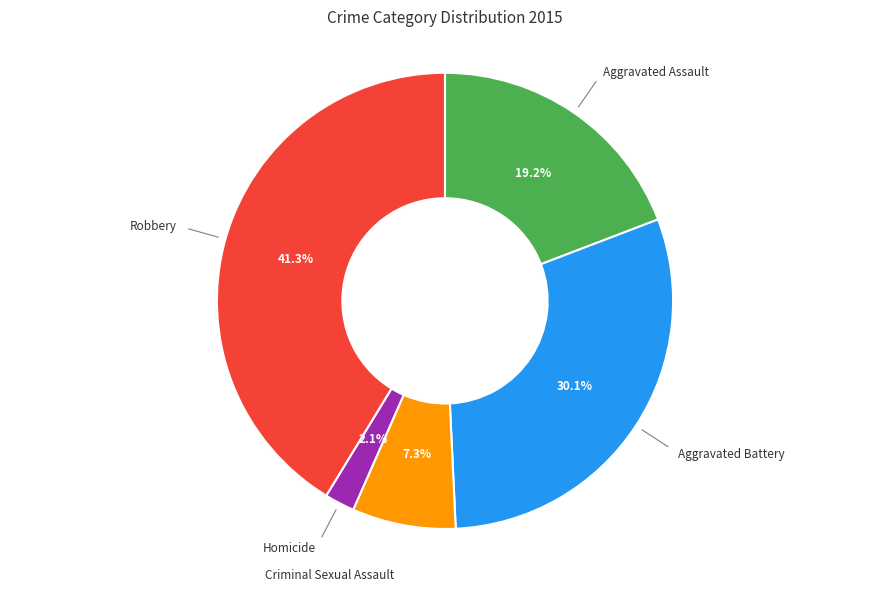

To the nearest percent, what is the average slice percentage?

20%